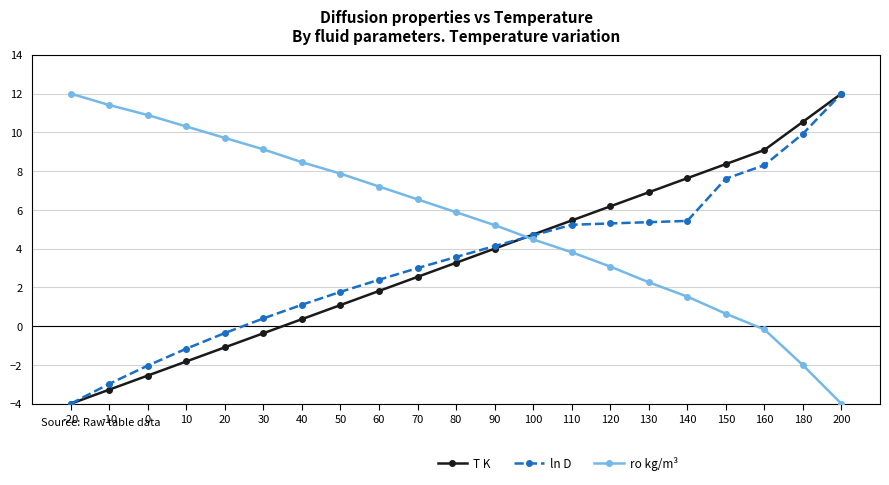

What is the difference between the maximum and minimum values in the ln D series?

16.0